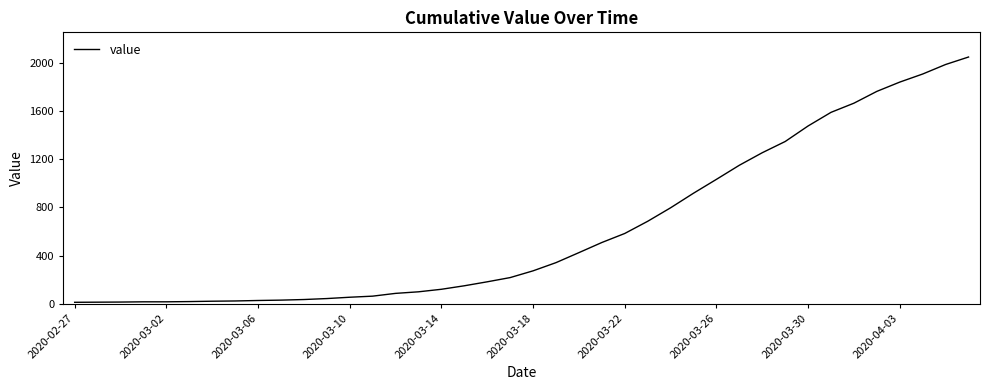

What is the greatest value displayed?

2048